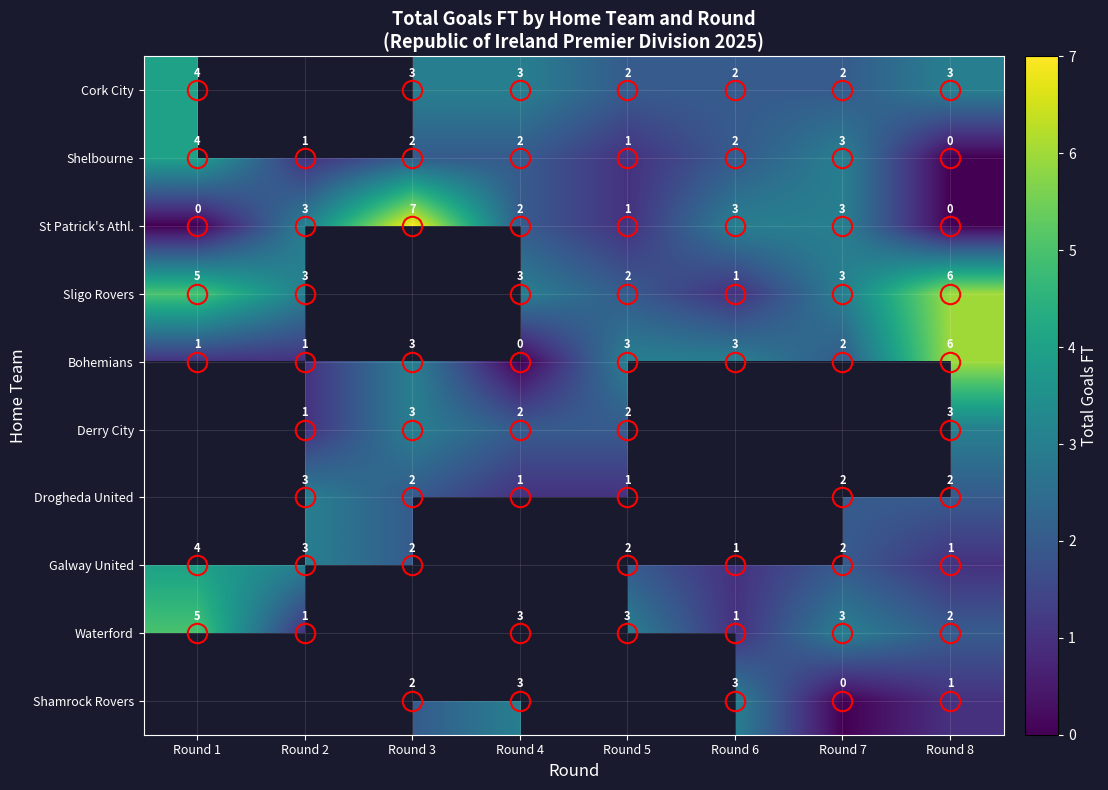

At how many categories does at least one series exceed 3?

3